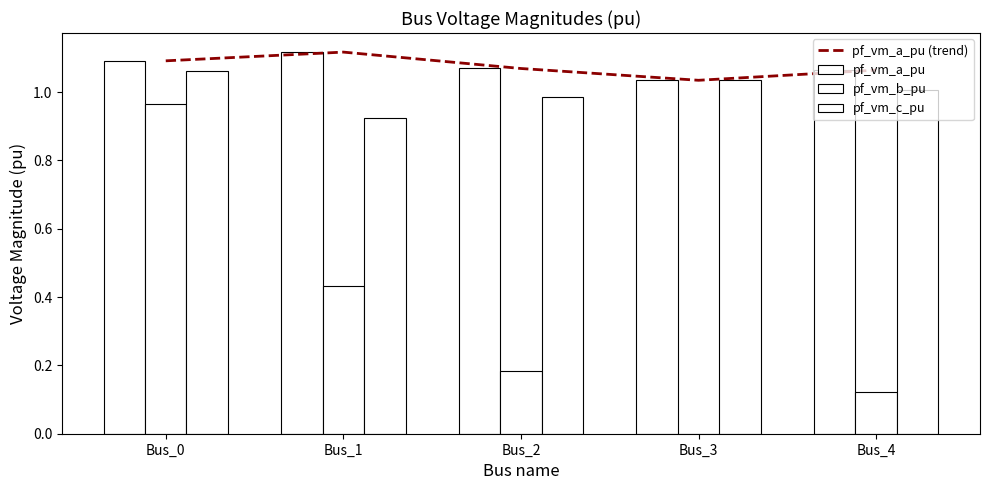

Reading right to left, list all the values displayed in this chart.

pf_vm_a_pu (trend): 1.1	1.0	1.1	1.1	1.1
pf_vm_a_pu: 1.1	1.0	1.1	1.1	1.1
pf_vm_b_pu: 0.1	0.0	0.2	0.4	1.0
pf_vm_c_pu: 1.0	1.0	1.0	0.9	1.1